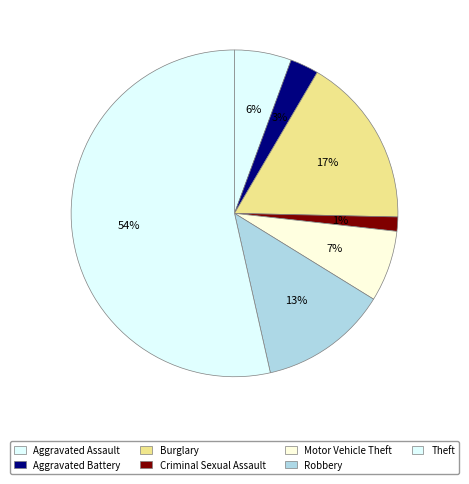

How many segments does this pie chart have?

7